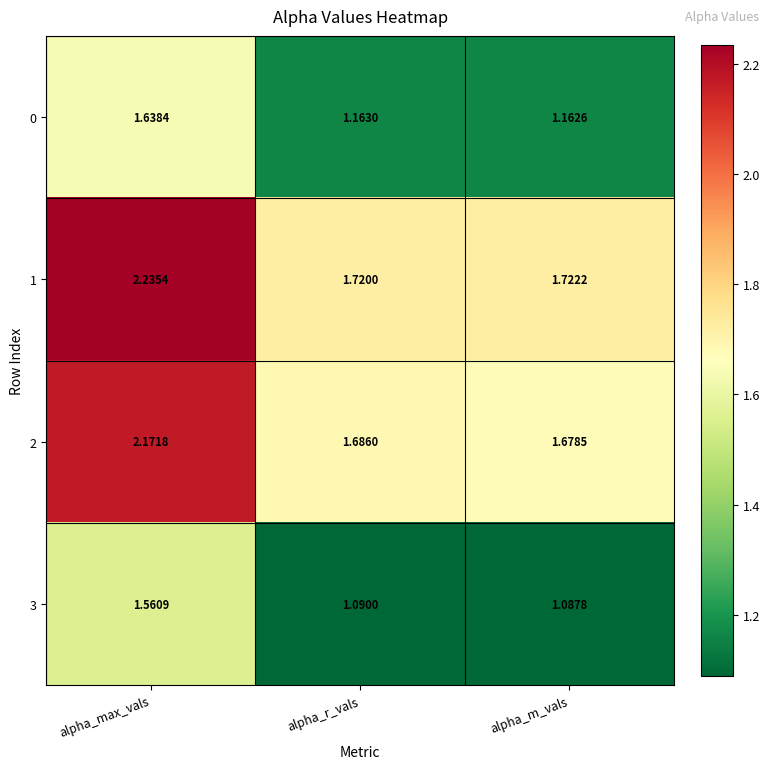

At alpha_max_vals, list the series in order from largest to smallest.

1, 2, 0, 3